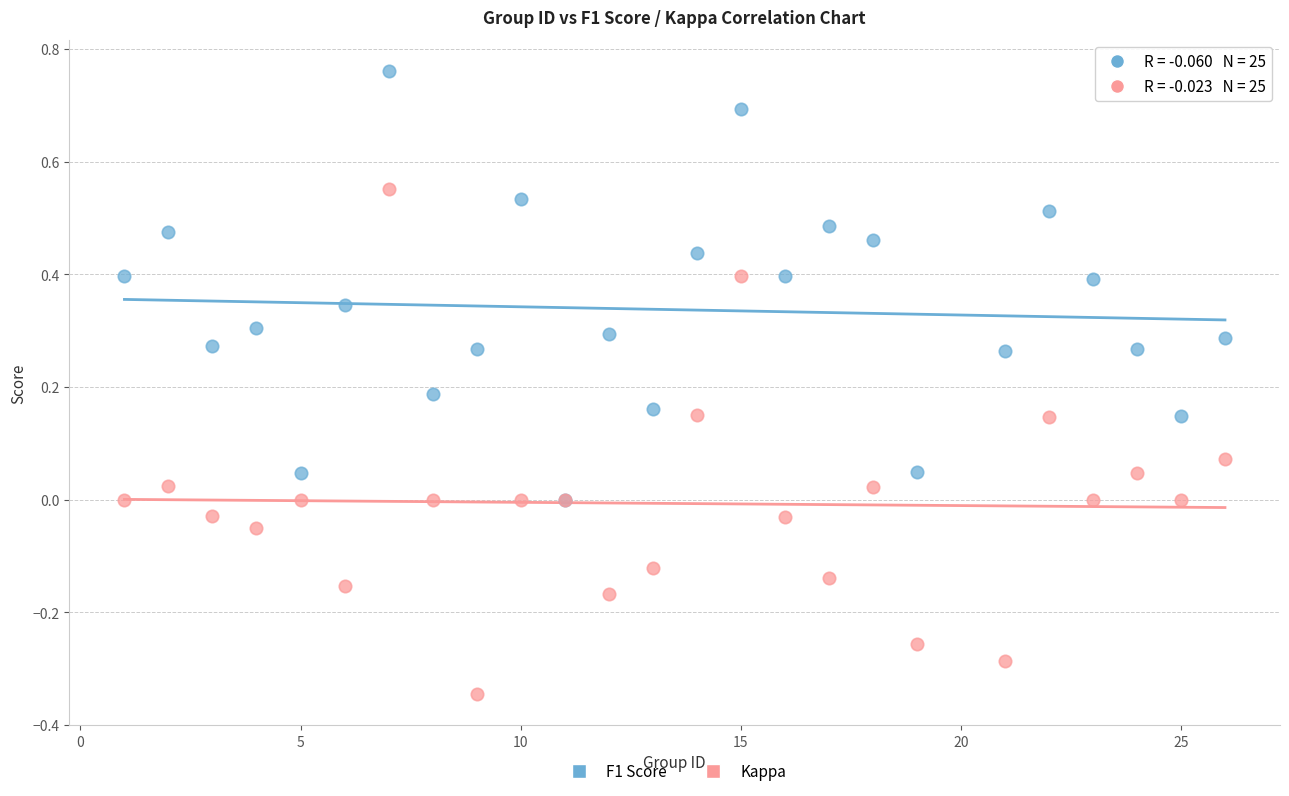

Which series reaches the maximum Y coordinate?

F1 Score